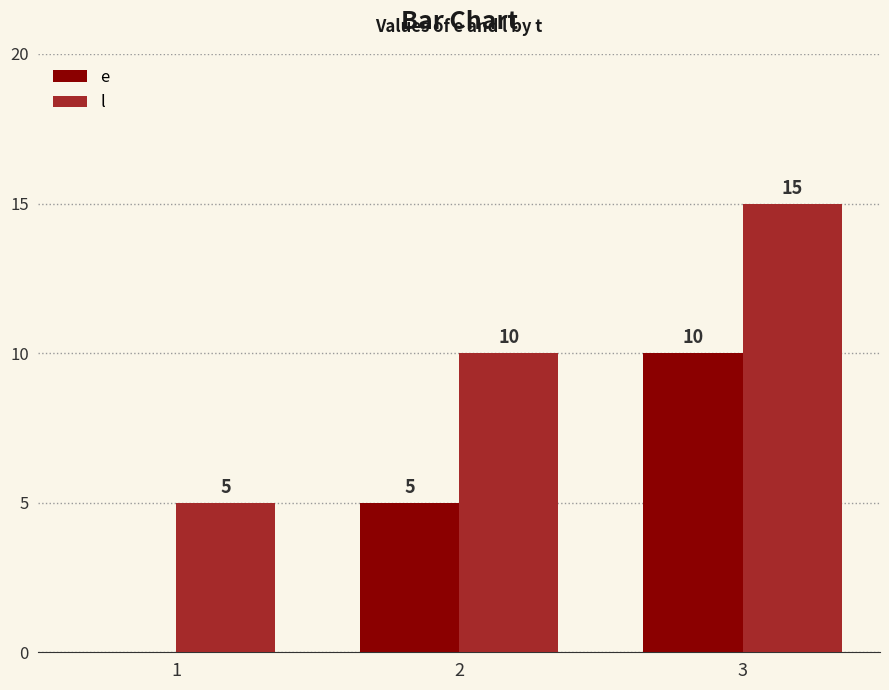

How many l values are between 5 and 15?

3